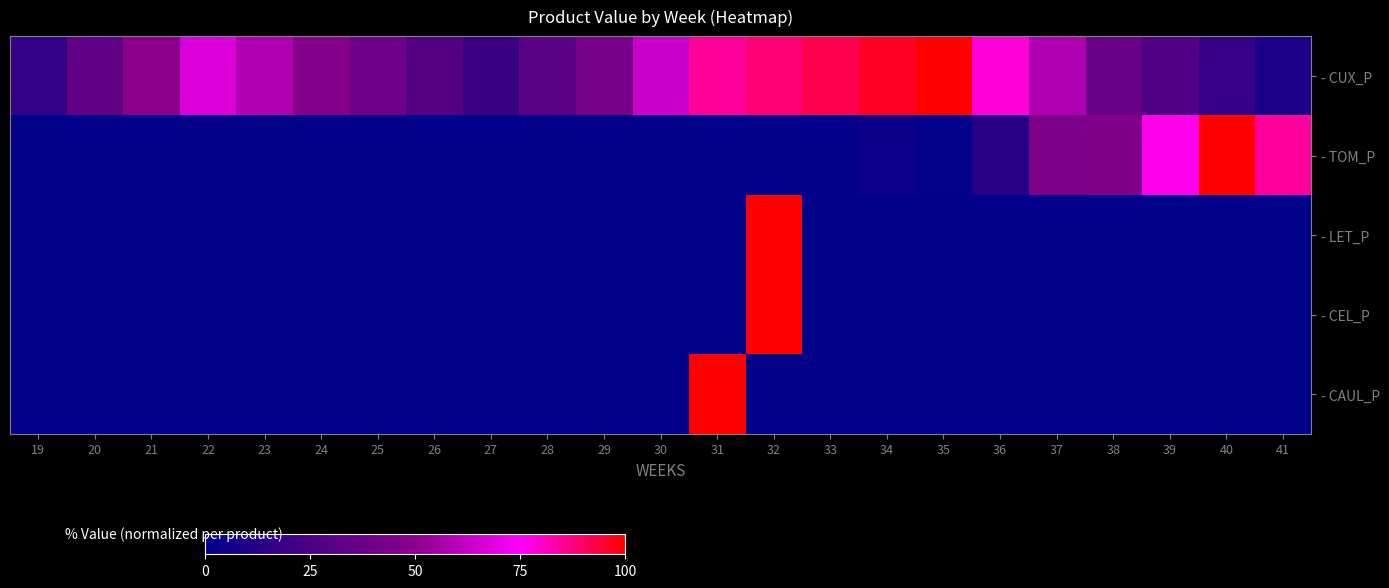

Reading right to left, transcribe all the data shown in this chart.

- CUX_P: 41=9.1	40=18.2	39=27.3	38=36.4	37=57.6	36=78.8	35=100.0	34=96.2	33=92.4	32=88.6	31=84.8	30=63.6	29=42.4	28=30.8	27=19.2	26=28.7	25=38.3	24=47.9	23=57.5	22=67.1	21=50.3	20=33.5	19=16.8
- TOM_P: 41=84.6	40=100.0	39=76.6	38=46.4	37=44.7	36=12.8	35=1.3	34=4.0	33=0.0	32=0.0	31=0.0	30=0.0	29=0.0	28=0.0	27=0.0	26=0.0	25=0.0	24=0.0	23=0.0	22=0.0	21=0.0	20=0.0	19=0.0
- LET_P: 41=0.0	40=0.0	39=0.0	38=0.0	37=0.0	36=0.0	35=0.0	34=0.0	33=0.0	32=100.0	31=0.0	30=0.0	29=0.0	28=0.0	27=0.0	26=0.0	25=0.0	24=0.0	23=0.0	22=0.0	21=0.0	20=0.0	19=0.0
- CEL_P: 41=0.0	40=0.0	39=0.0	38=0.0	37=0.0	36=0.0	35=0.0	34=0.0	33=0.0	32=100.0	31=0.0	30=0.0	29=0.0	28=0.0	27=0.0	26=0.0	25=0.0	24=0.0	23=0.0	22=0.0	21=0.0	20=0.0	19=0.0
- CAUL_P: 41=0.0	40=0.0	39=0.0	38=0.0	37=0.0	36=0.0	35=0.0	34=0.0	33=0.0	32=0.0	31=100.0	30=0.0	29=0.0	28=0.0	27=0.0	26=0.0	25=0.0	24=0.0	23=0.0	22=0.0	21=0.0	20=0.0	19=0.0